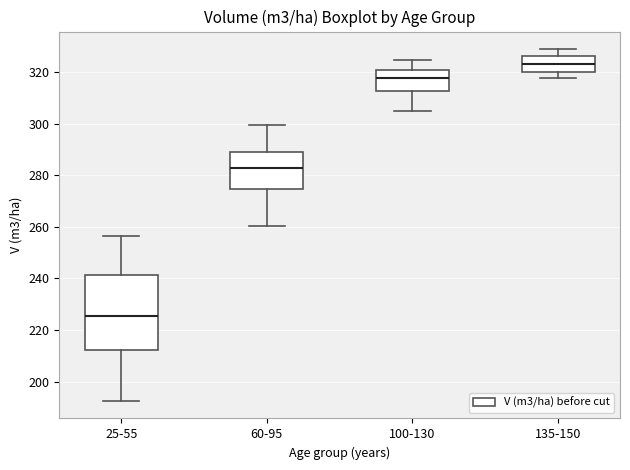

Where does the median line of the box for 25-55 sit on the y-axis? The values are not printed on the chart, so give them approximately, as read against the axis.

226